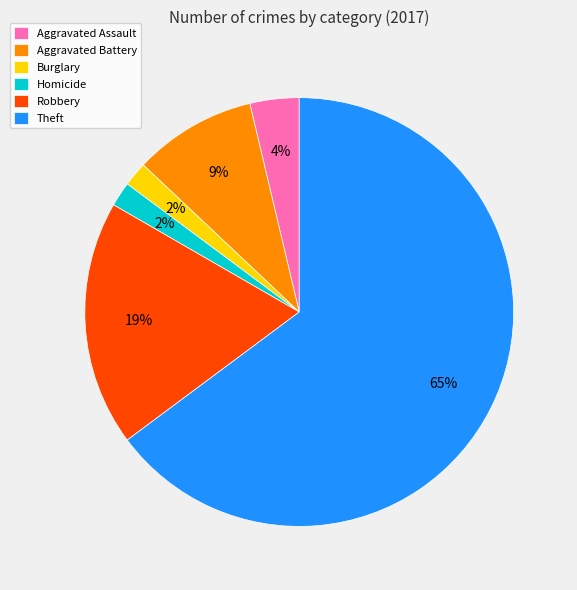

Combined, do Robbery and Aggravated Battery account for over 50%?

No